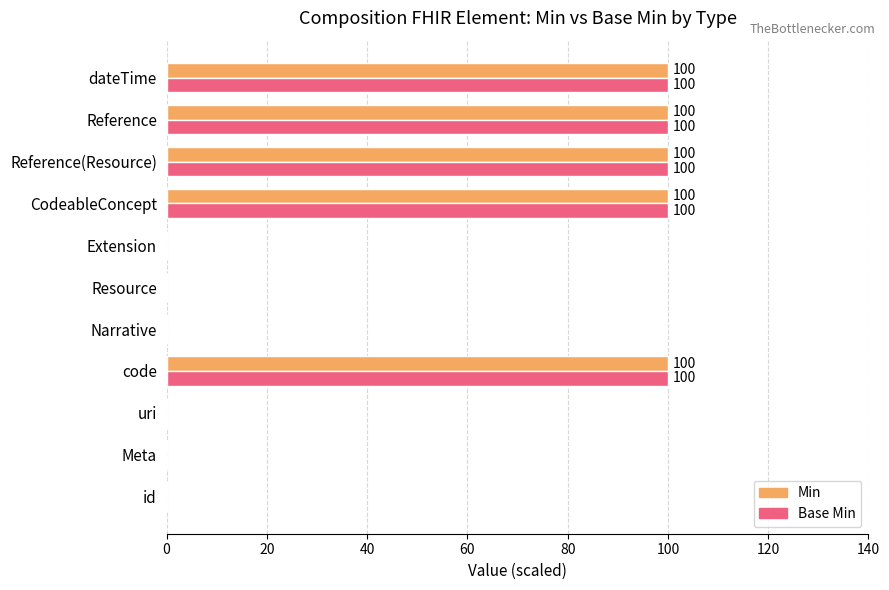

What is the total value across all series at dateTime?

200